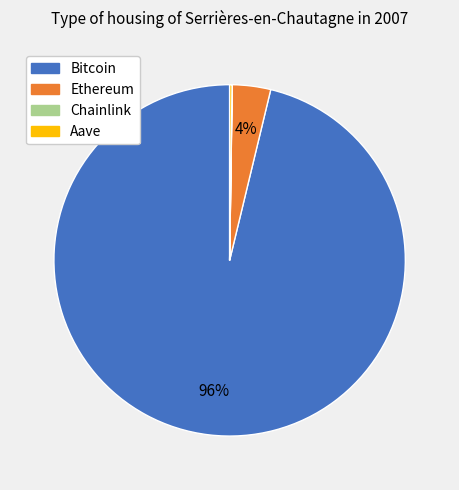

To the nearest percent, what percentage of the pie is Bitcoin?

96%